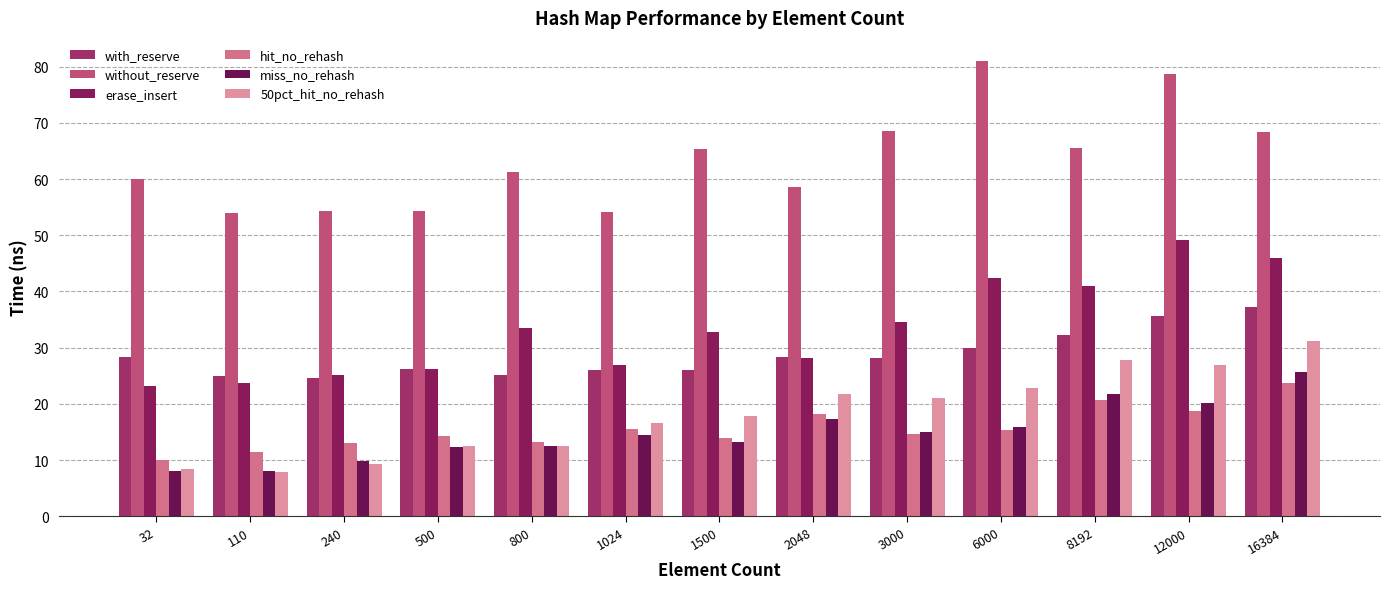

Rank the series at 12000 from highest to lowest value.

without_reserve, erase_insert, with_reserve, 50pct_hit_no_rehash, miss_no_rehash, hit_no_rehash